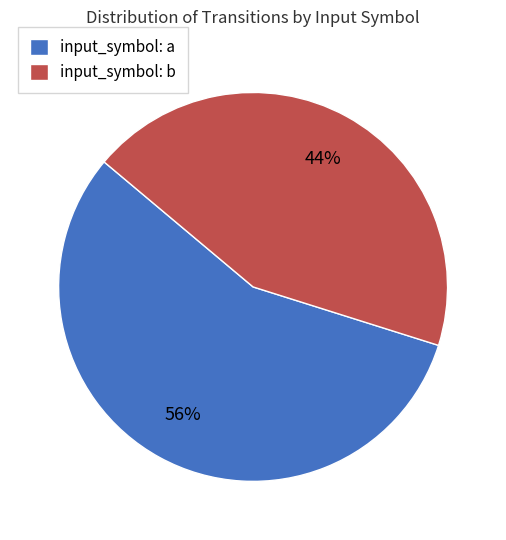

Which category has the biggest portion of the pie?

input_symbol: a